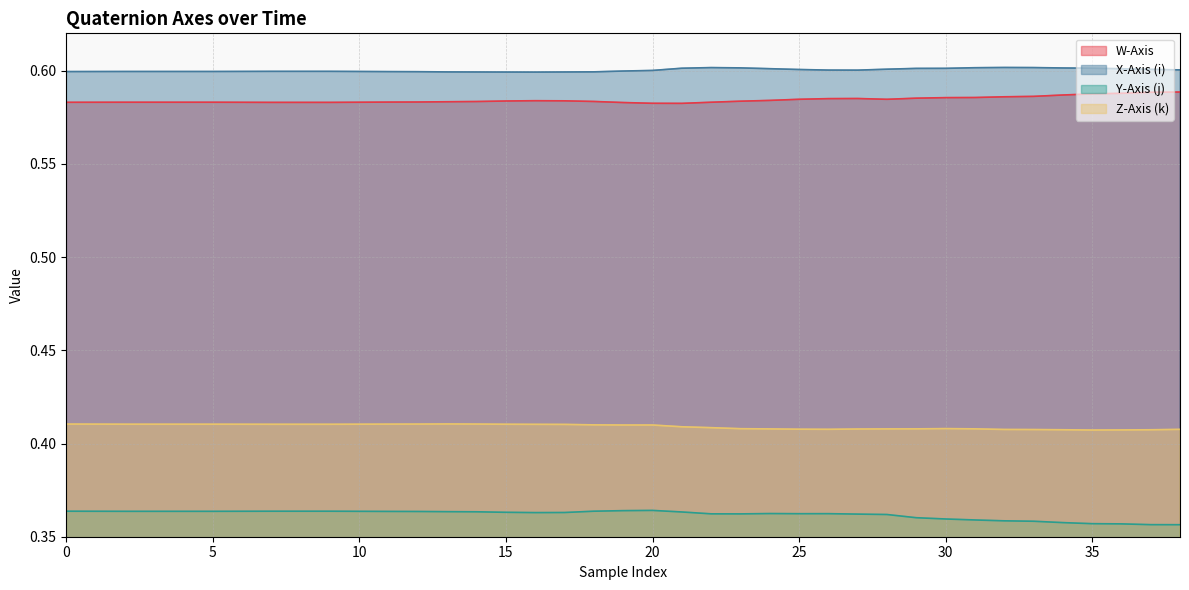

Which series has the largest range (max minus min)?

Y-Axis (j)